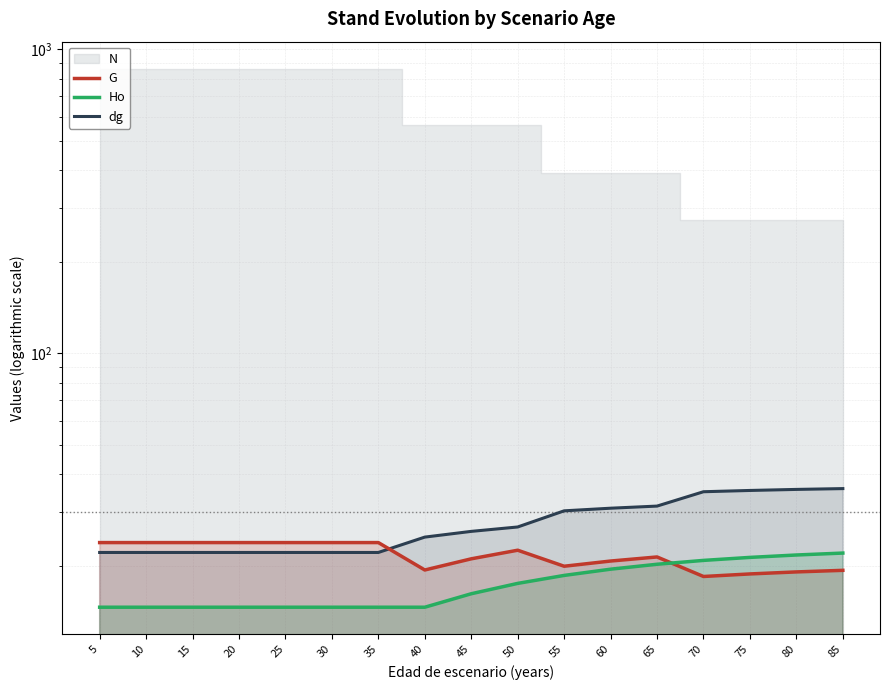

The Ho series shows 21.7 at 80. True or false?

True